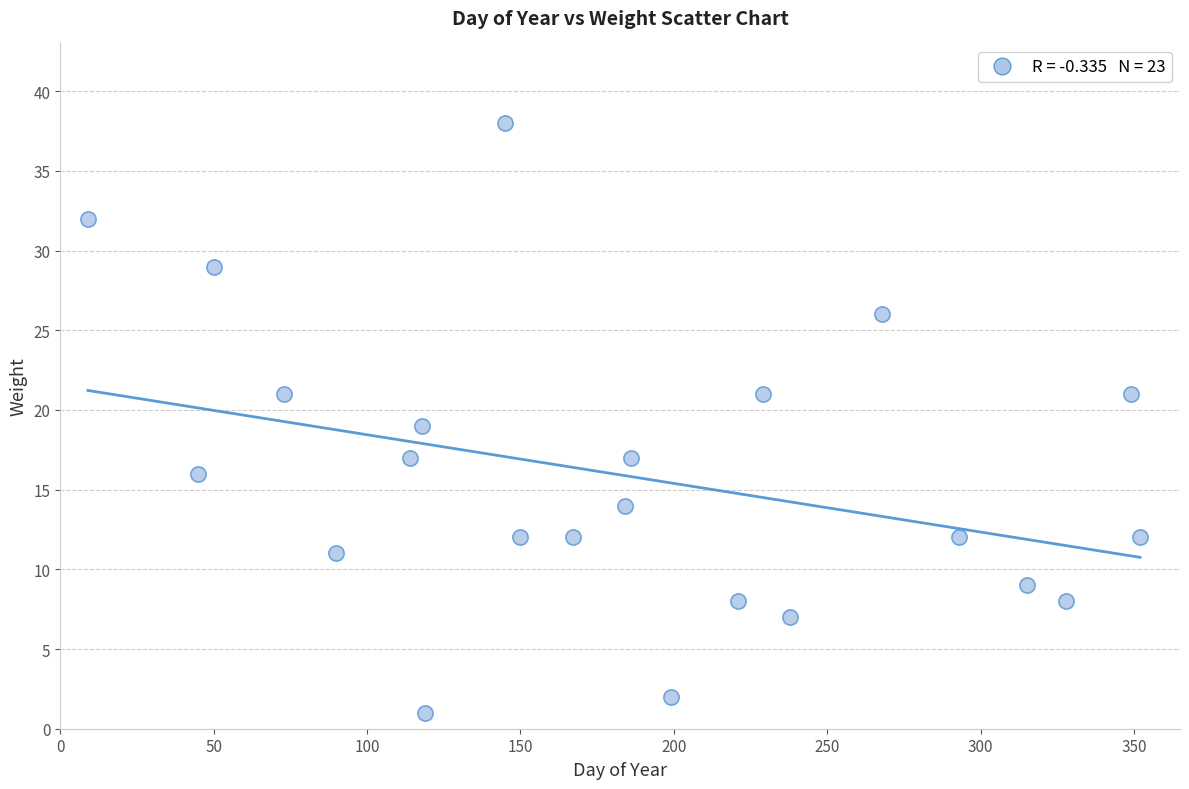

What is the range of Y values (max minus min)?

37